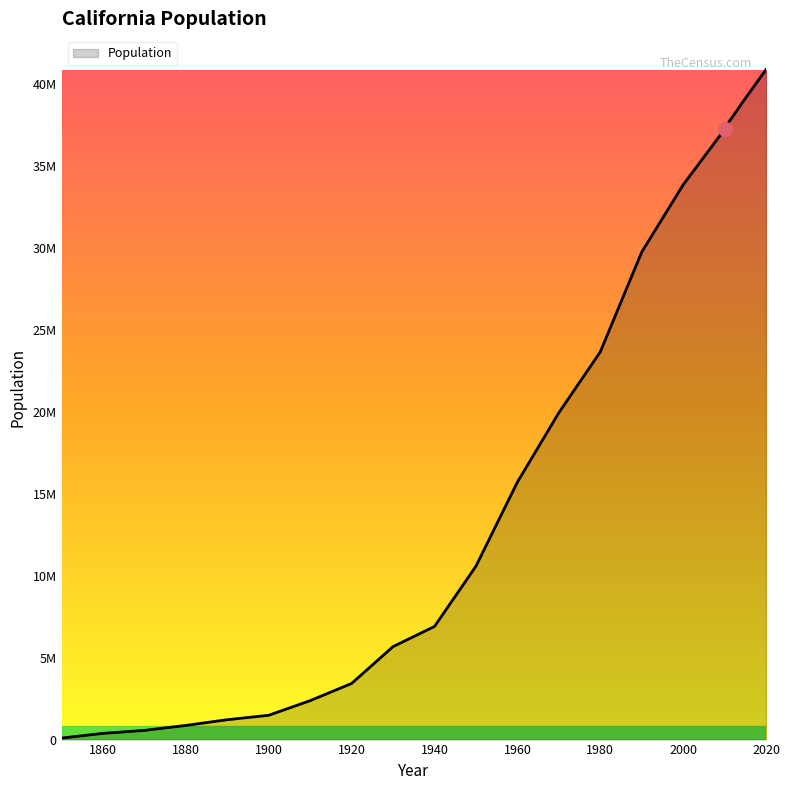

True or false: the data has more than 1 interior local peaks.

False